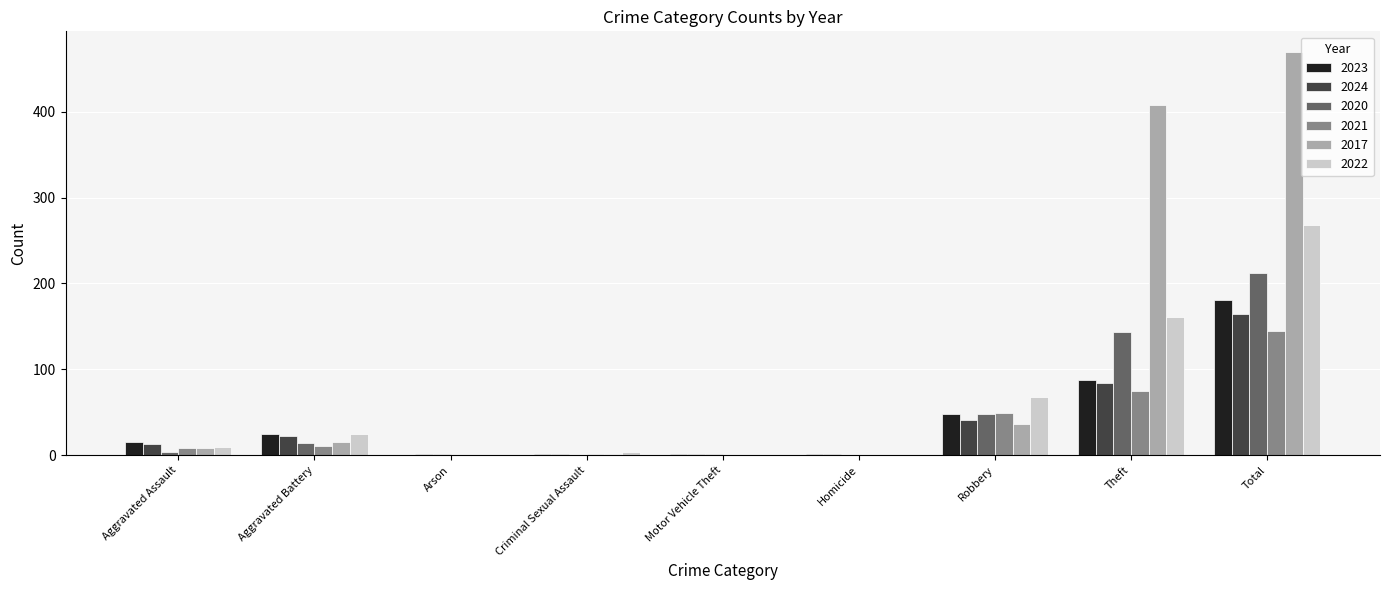

What is the highest value of the 2020 series?

212